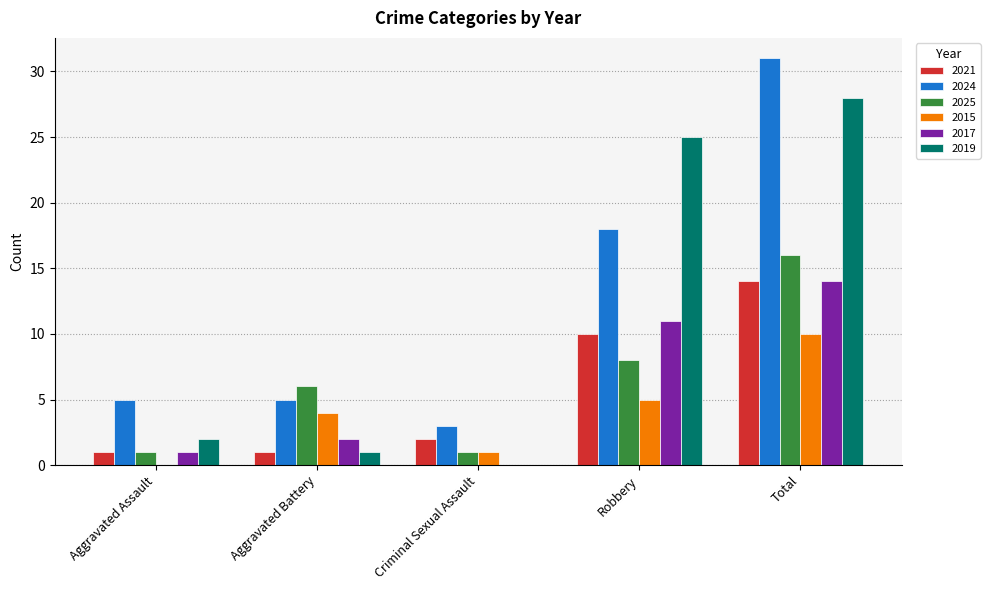

What are all the series names shown in the legend?

2021, 2024, 2025, 2015, 2017, 2019